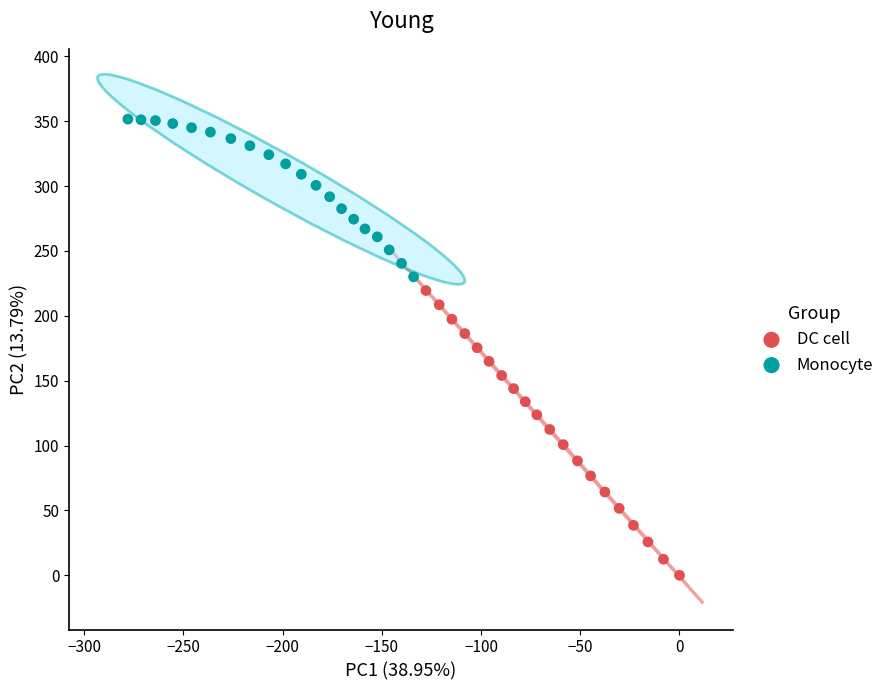

Which series reaches the minimum Y coordinate?

DC cell